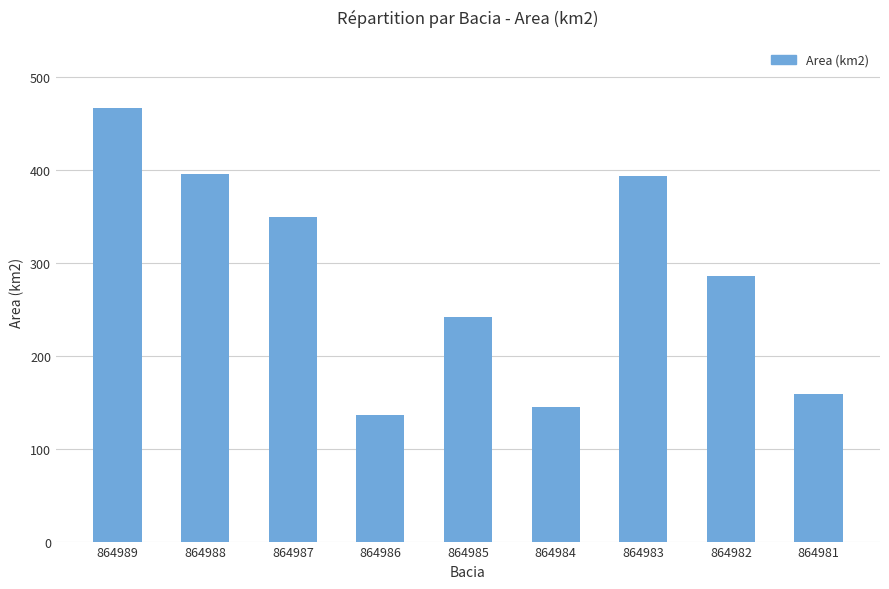

Reading right to left, list all the values displayed in this chart.

864981=159.1	864982=286.5	864983=393.5	864984=144.5	864985=241.9	864986=136.9	864987=350.2	864988=395.7	864989=467.5